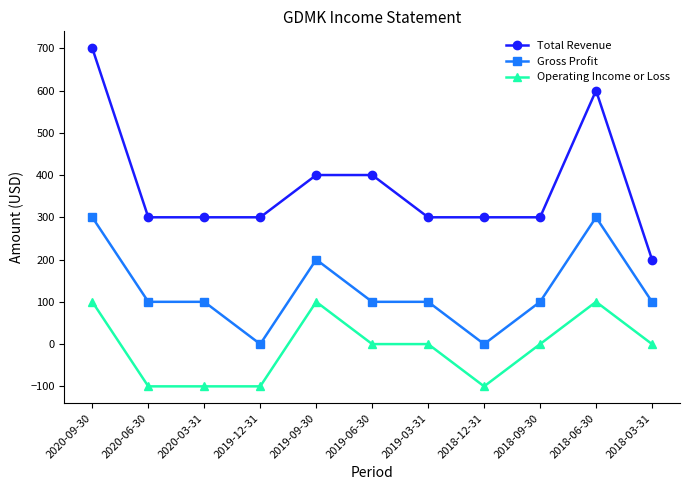

What is the approximate value of Total Revenue at 2020-06-30, to the nearest 100?

300